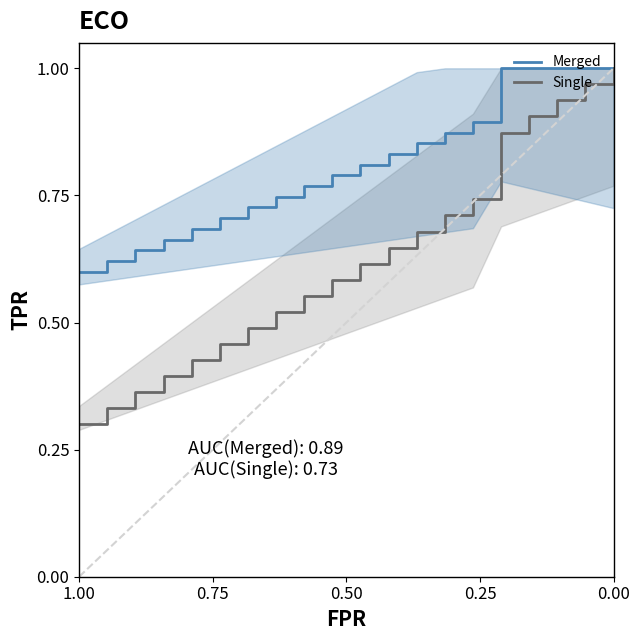

True or false: Single and Merged cross at least once.

False